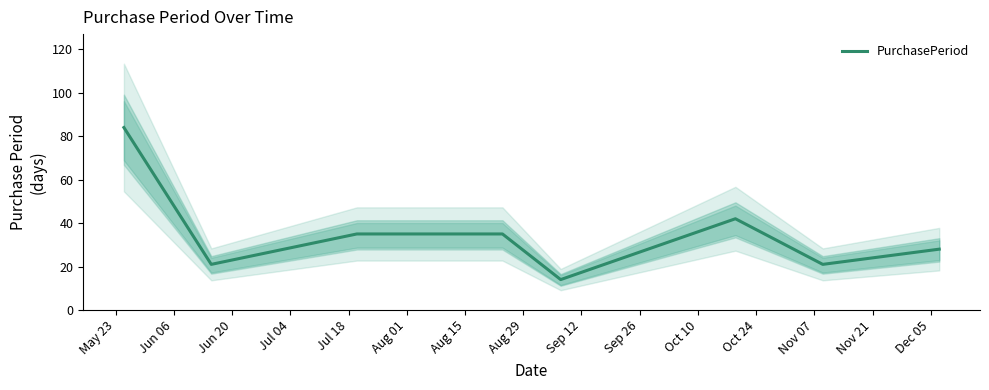

What is the lowest value of the PurchasePeriod series?

14